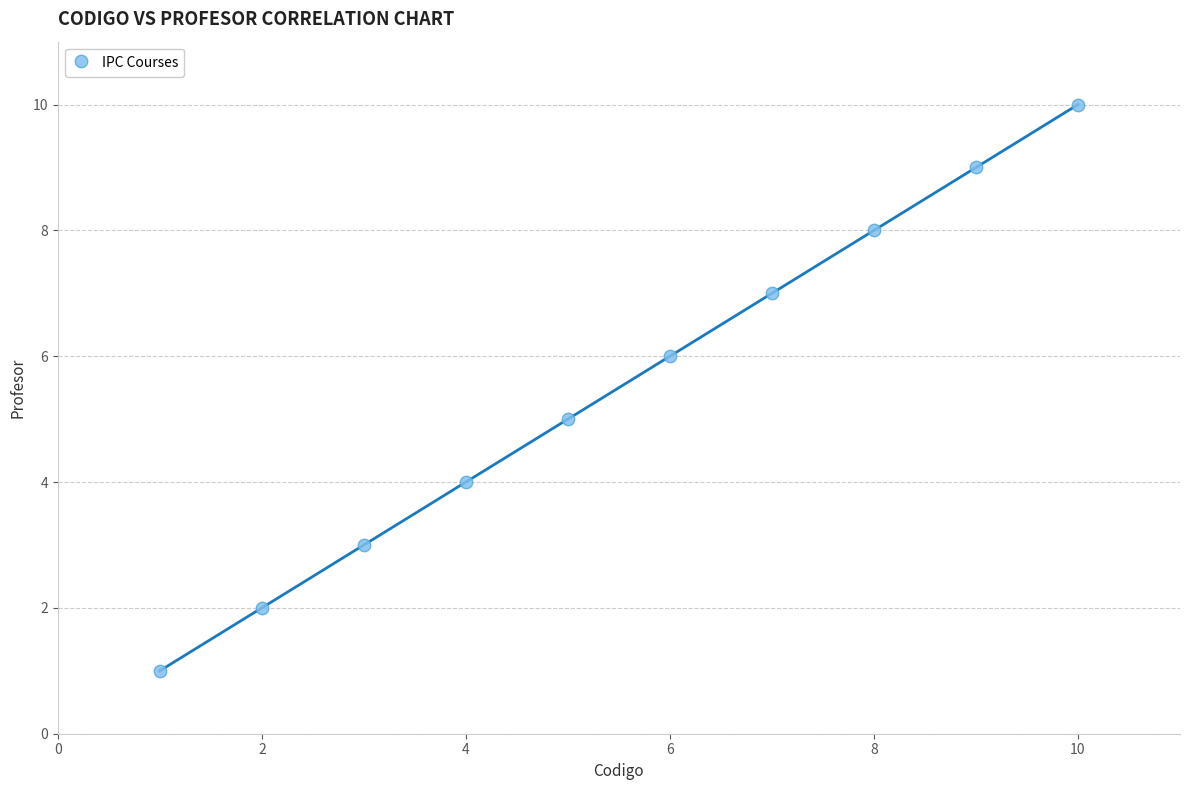

What is the range of Y values (max minus min)?

9